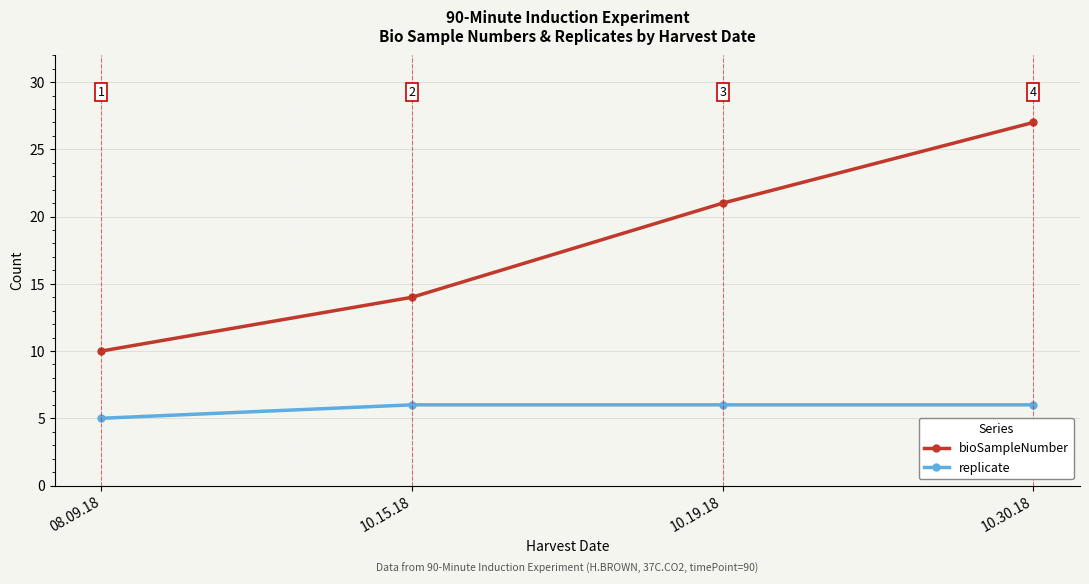

Rank the series by their average value, from highest to lowest.

bioSampleNumber, replicate